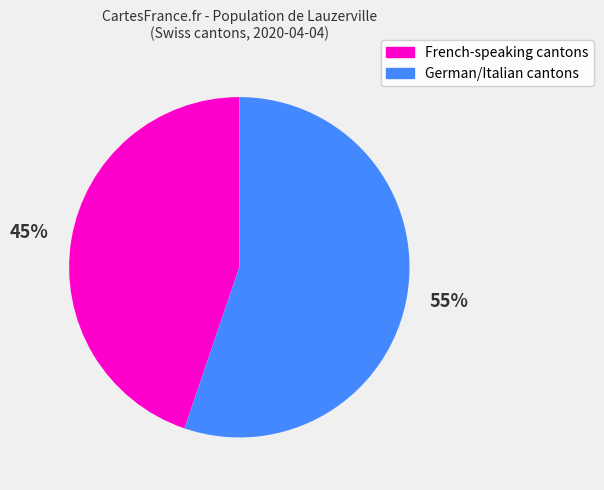

Which has a higher value, French-speaking cantons or German/Italian cantons?

German/Italian cantons